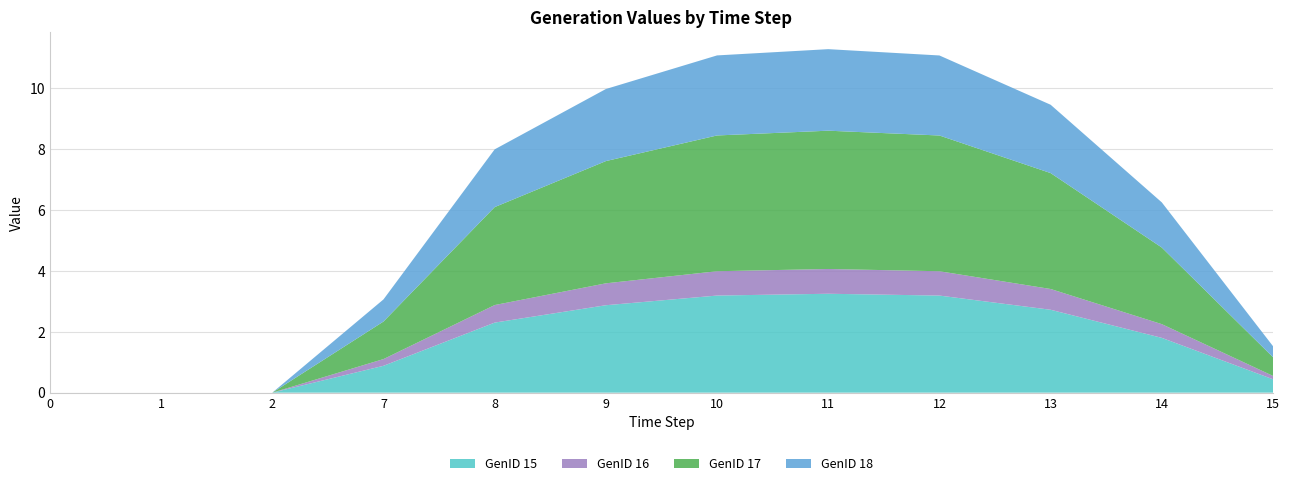

Reading left to right, transcribe all the data shown in this chart.

GenID 15: 0=0.0	1=0.0	2=0.0	7=0.9	8=2.3	9=2.9	10=3.2	11=3.2	12=3.2	13=2.7	14=1.8	15=0.4
GenID 16: 0=0.0	1=0.0	2=0.0	7=0.2	8=0.6	9=0.7	10=0.8	11=0.8	12=0.8	13=0.7	14=0.5	15=0.1
GenID 17: 0=0.0	1=0.0	2=0.0	7=1.2	8=3.2	9=4.0	10=4.5	11=4.5	12=4.5	13=3.8	14=2.5	15=0.6
GenID 18: 0=0.0	1=0.0	2=0.0	7=0.7	8=1.9	9=2.4	10=2.6	11=2.7	12=2.6	13=2.2	14=1.5	15=0.4